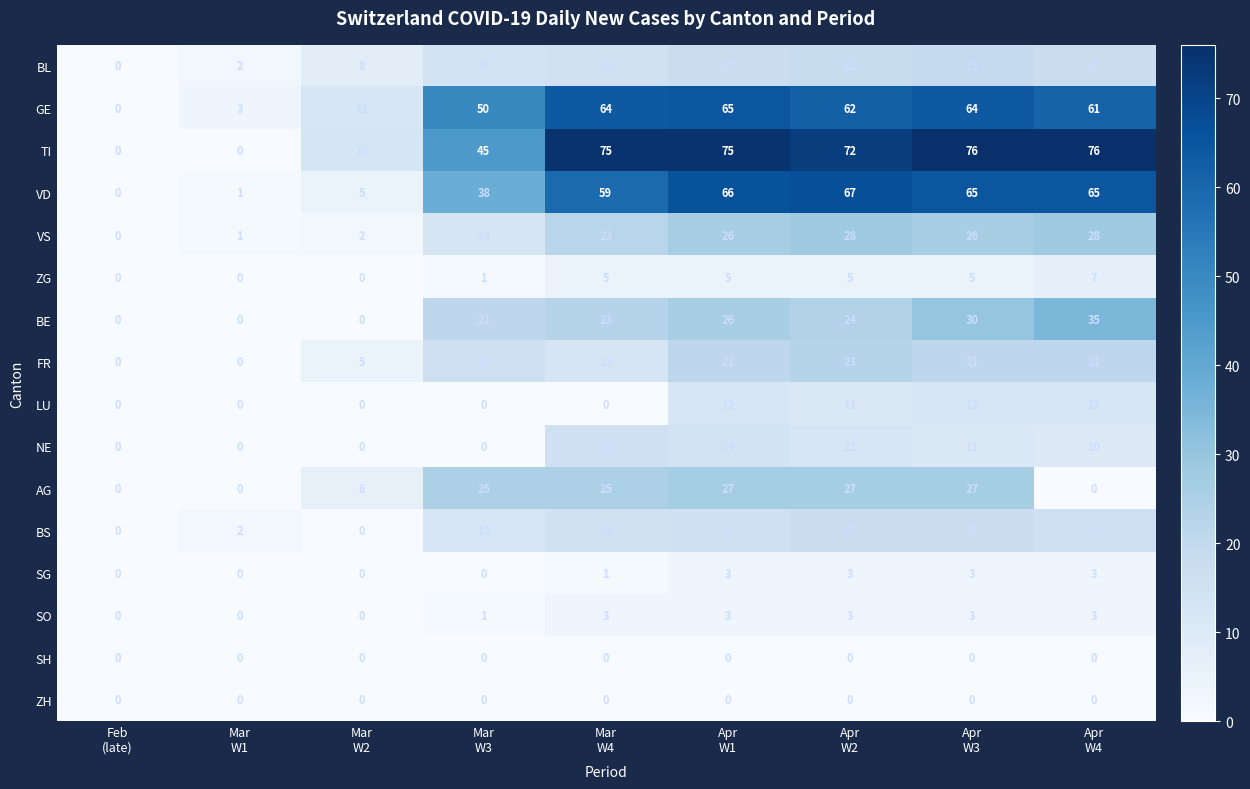

What is the greatest value displayed?

76